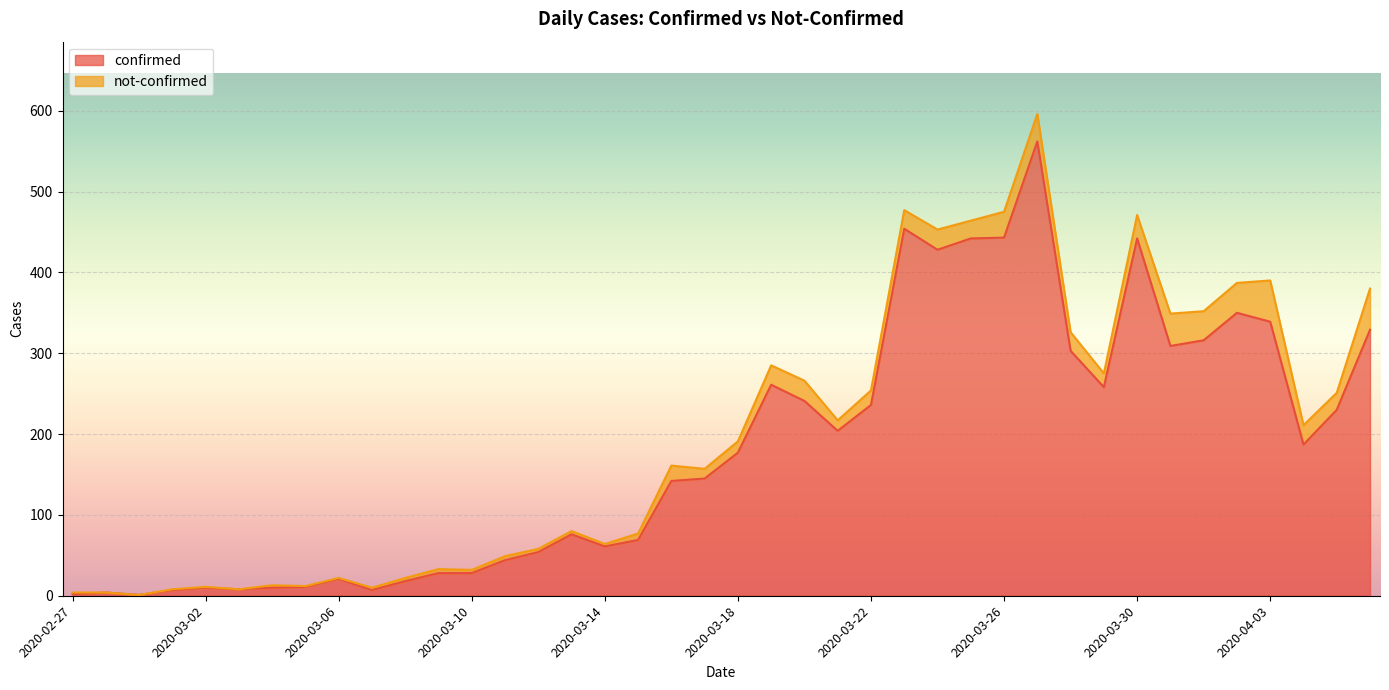

Rank the categories by value from lowest to highest.

2020-02-29, 2020-02-27, 2020-02-28, 2020-03-01, 2020-03-07, 2020-03-03, 2020-03-02, 2020-03-04, 2020-03-05, 2020-03-08, 2020-03-06, 2020-03-09, 2020-03-10, 2020-03-11, 2020-03-12, 2020-03-14, 2020-03-15, 2020-03-13, 2020-03-16, 2020-03-17, 2020-03-18, 2020-04-04, 2020-03-21, 2020-04-05, 2020-03-22, 2020-03-20, 2020-03-29, 2020-03-19, 2020-03-28, 2020-03-31, 2020-04-01, 2020-04-06, 2020-04-03, 2020-04-02, 2020-03-24, 2020-03-25, 2020-03-30, 2020-03-26, 2020-03-23, 2020-03-27